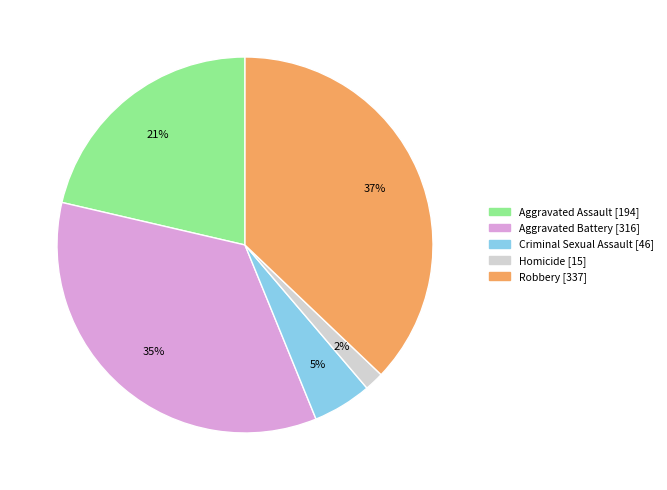

To the nearest percent, what is the difference between the Robbery and Homicide slice percentages?

35%